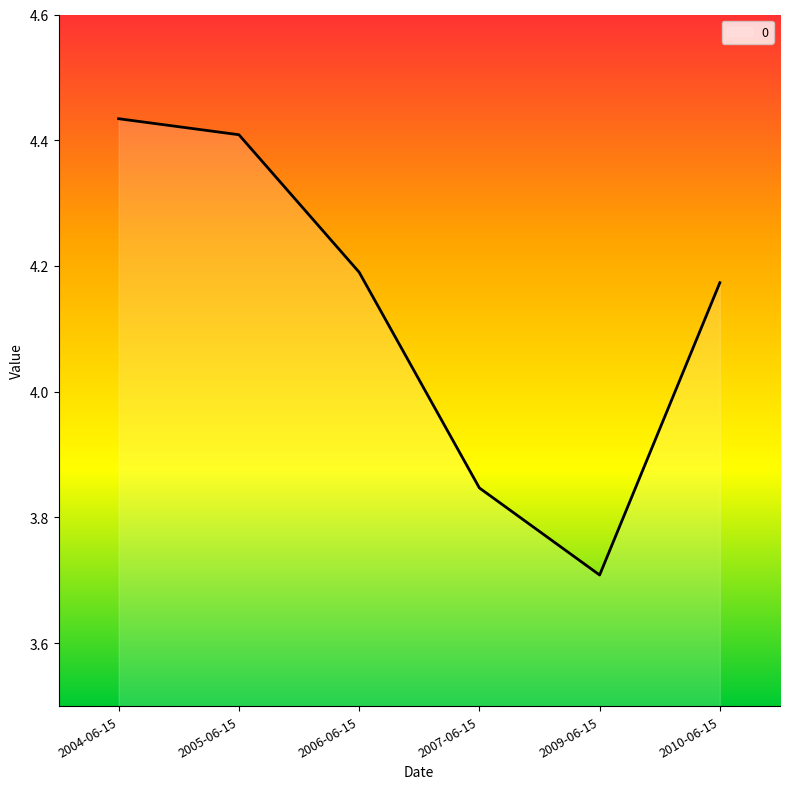

List the labels in order of value, smallest first.

2009-06-15, 2007-06-15, 2010-06-15, 2006-06-15, 2005-06-15, 2004-06-15